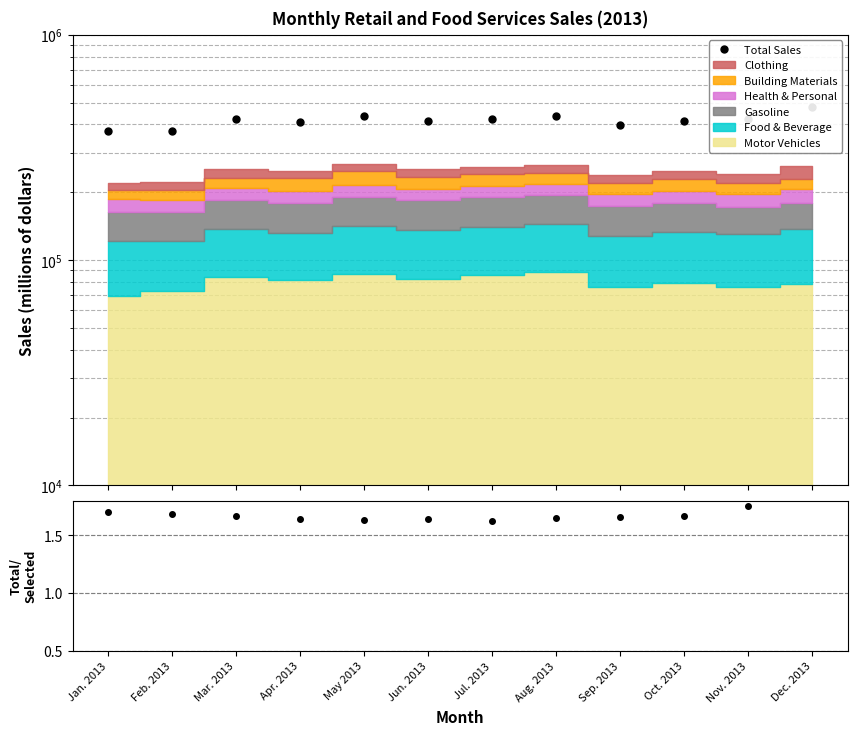

Read the Total Sales value at Oct. 2013.

415853.0